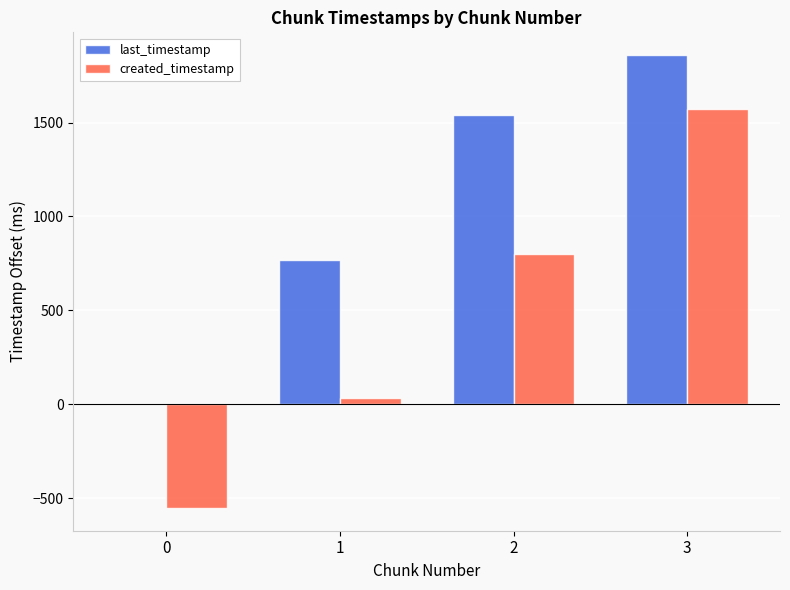

What are all the series names shown in the legend?

last_timestamp, created_timestamp